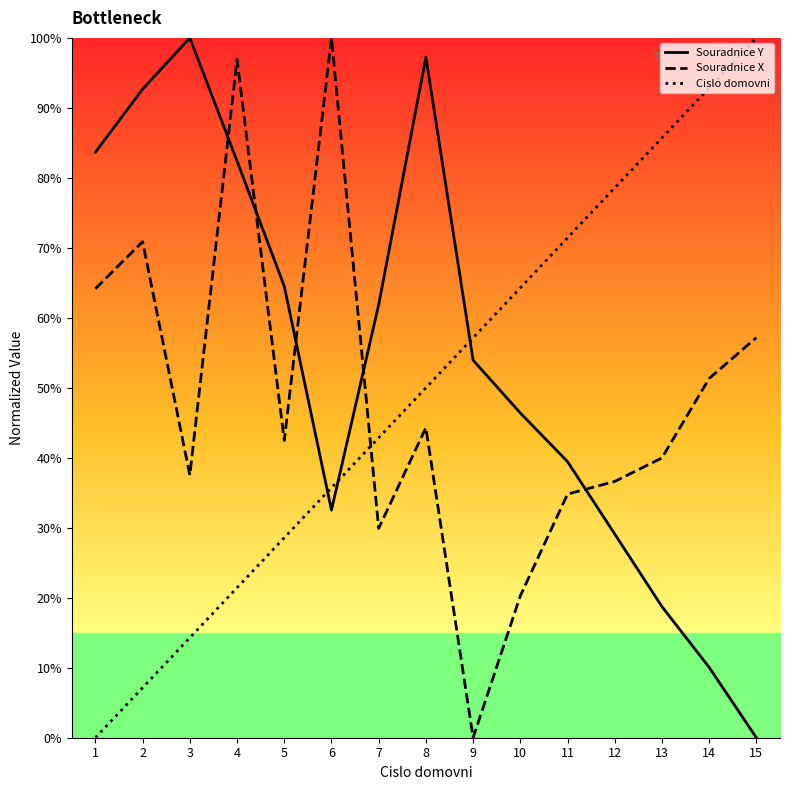

At which category does Souradnice Y reach its first local peak?

3